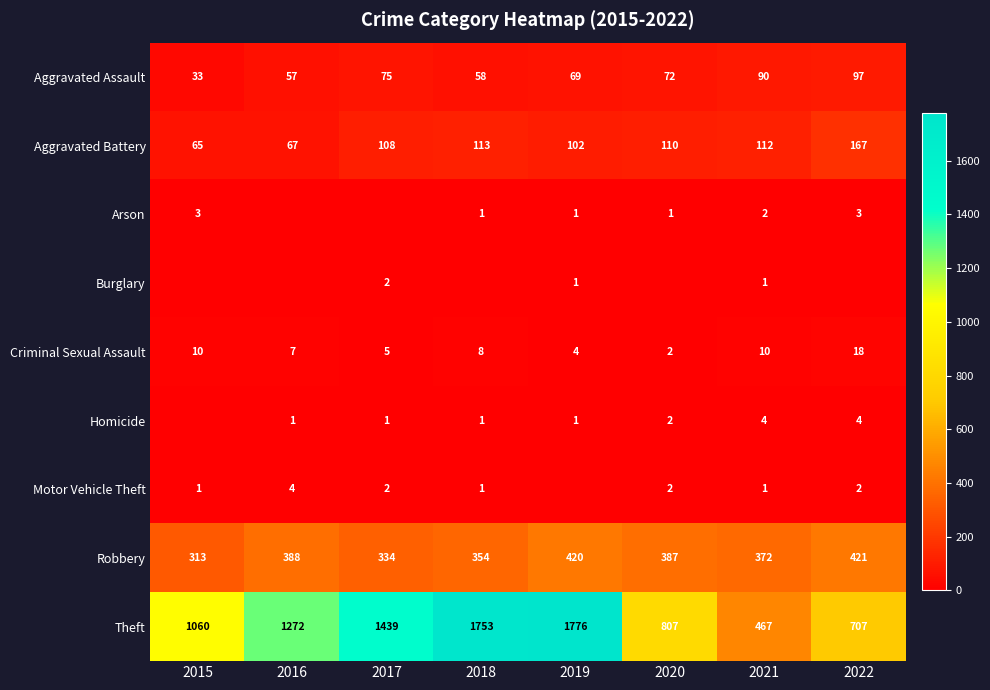

The value of Arson at 2018 is 0. True or false?

False